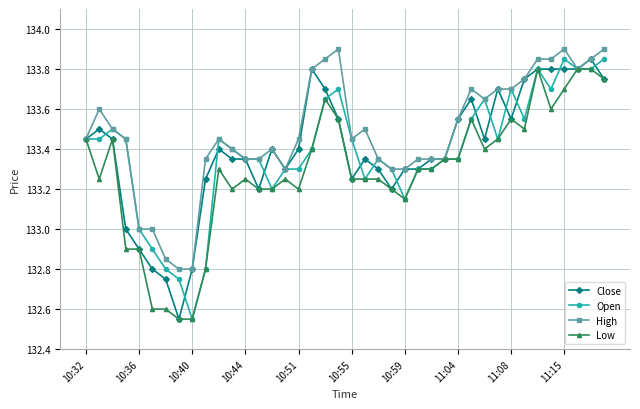

Which series has the largest total across all categories?

High